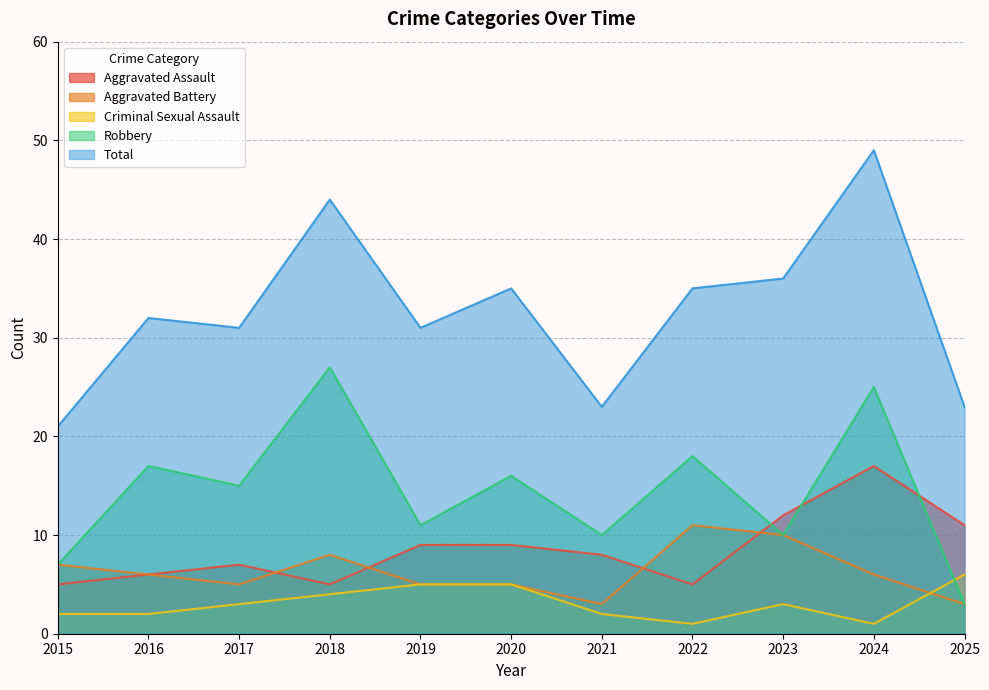

In Criminal Sexual Assault, how many points are higher than both neighbors (excluding endpoints)?

1